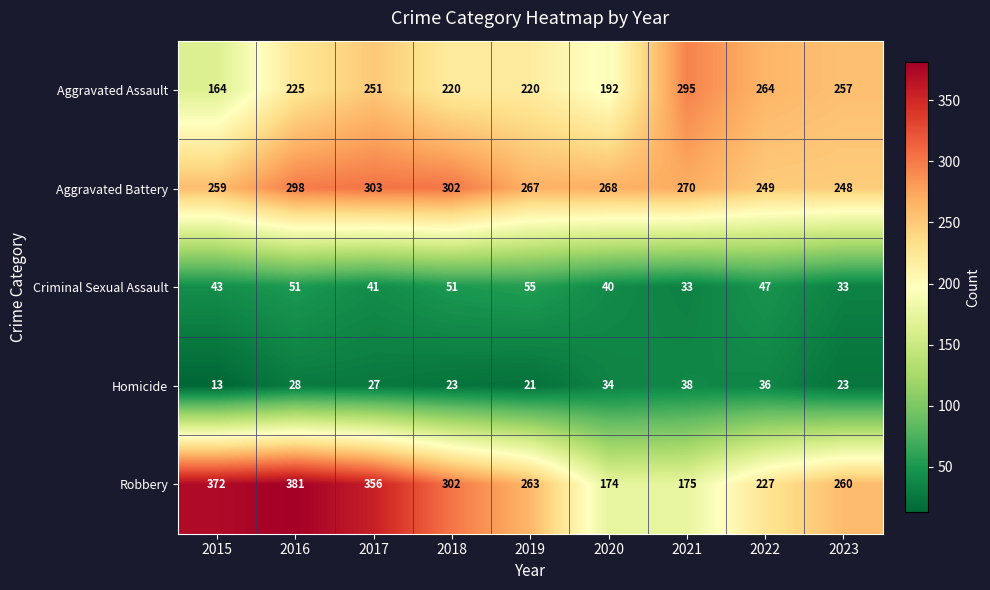

The value of Aggravated Battery at 2023 is 248. True or false?

True